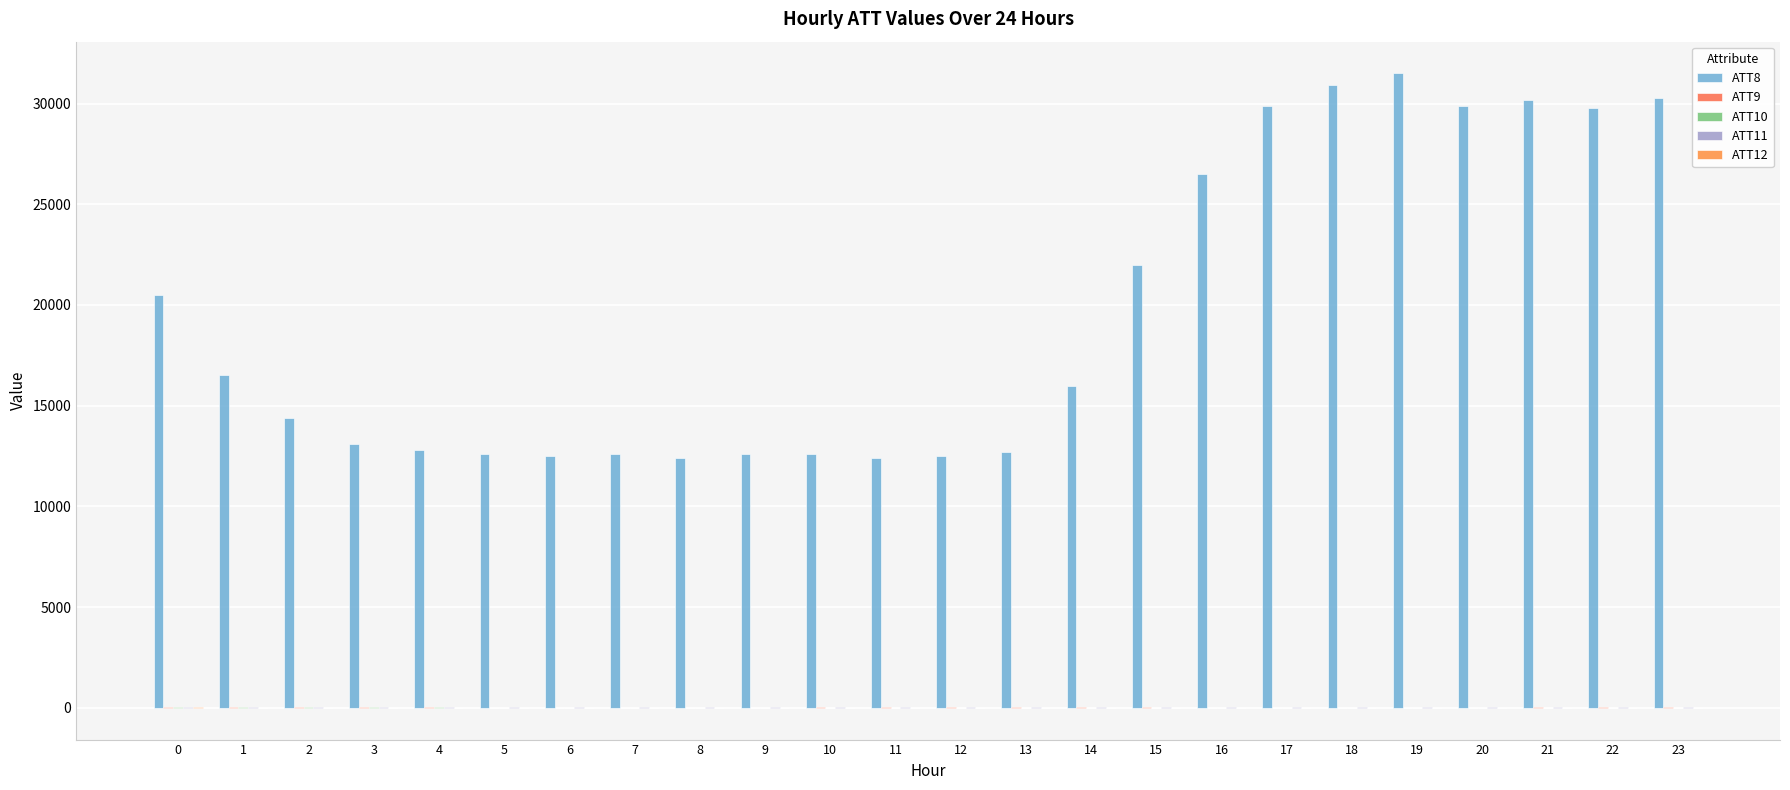

At how many categories does at least one series exceed 2998?

24